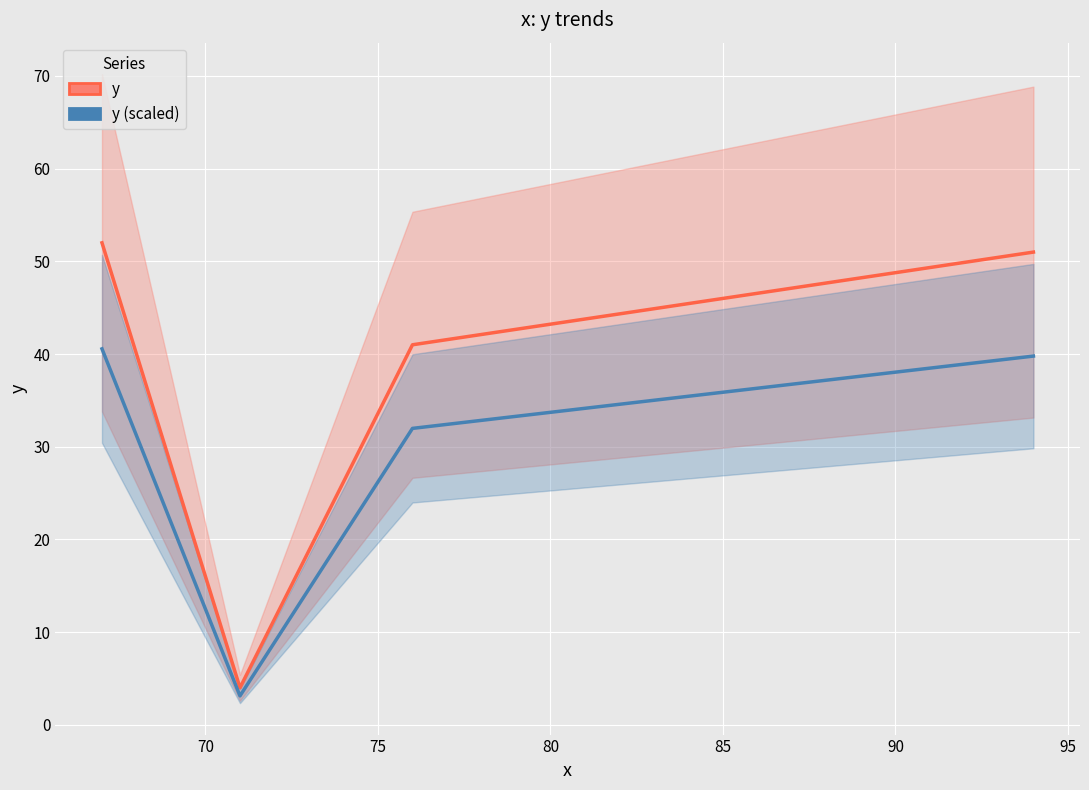

List the series in order of their overall mean, lowest first.

y (scaled), y